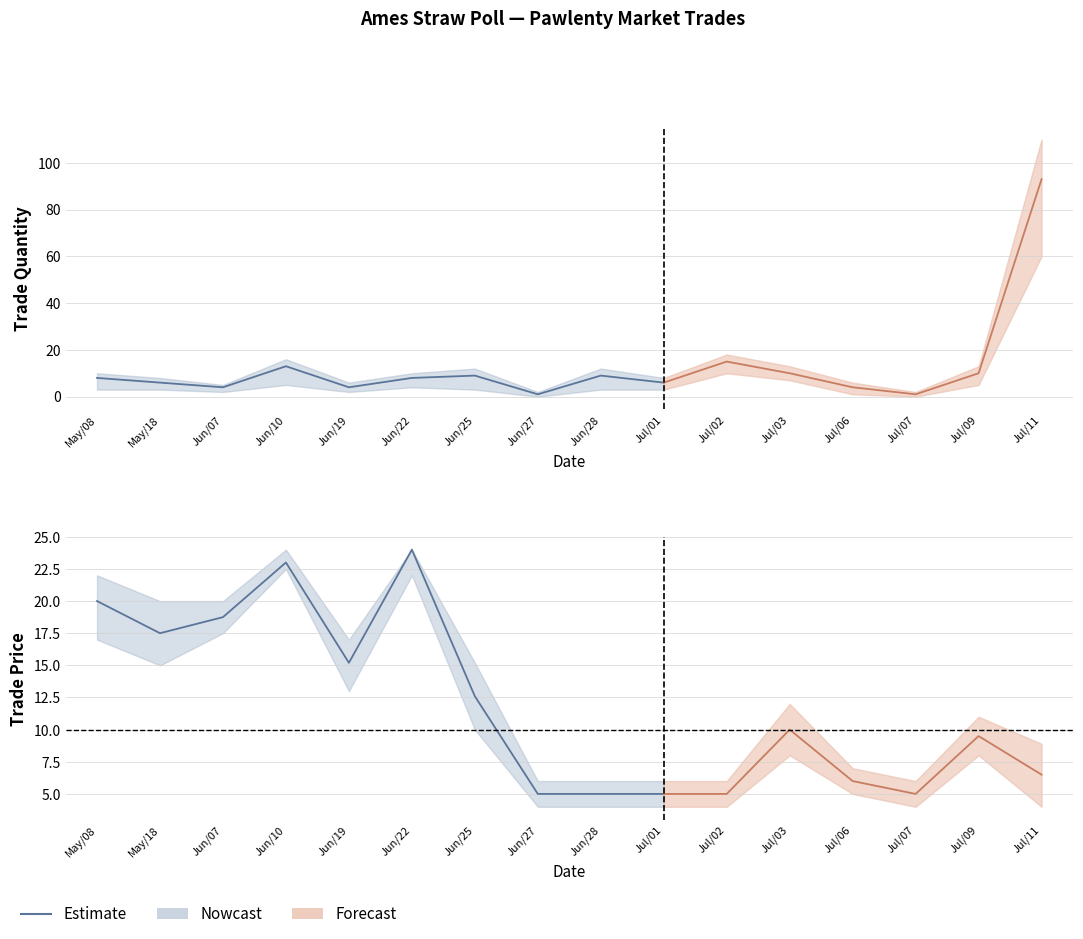

What is the change in value from May/08 to Jul/01?

-15.0